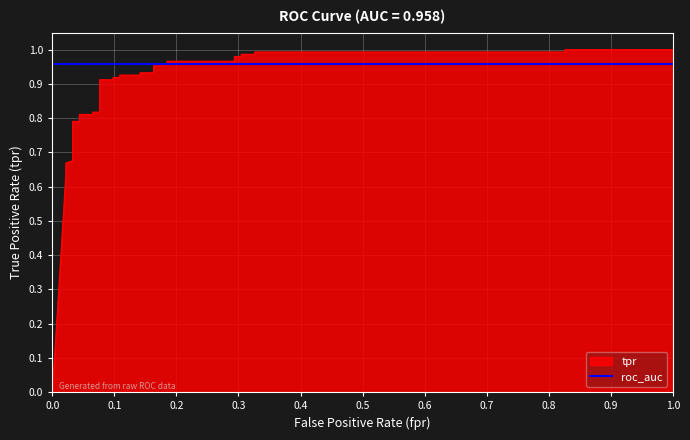

What is the average value?

0.9